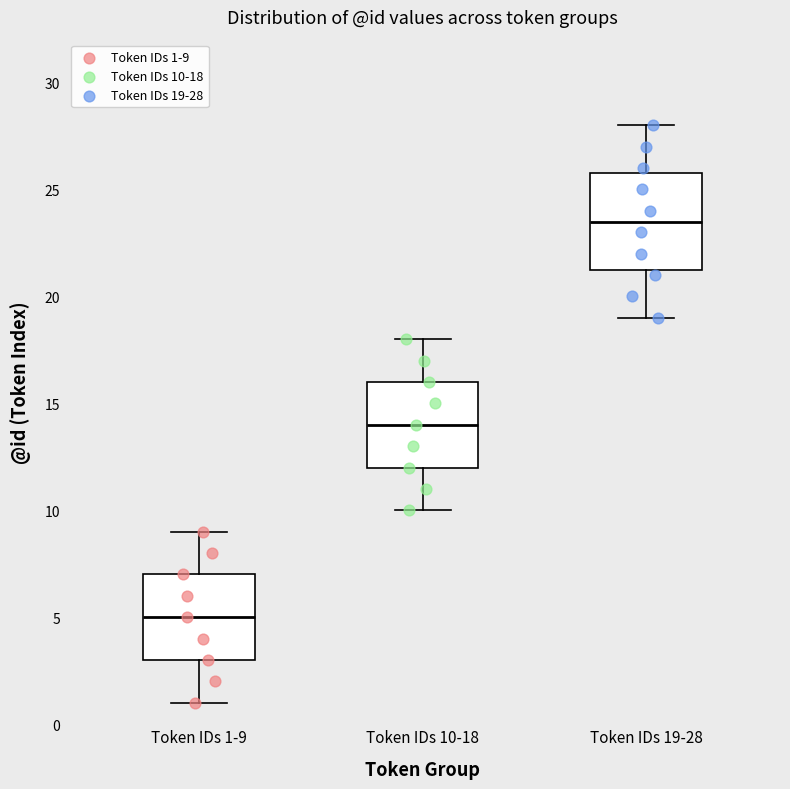

Reading left to right, read every box against the y-axis: the position of its median line, the range the box covers, and the ends of its whiskers. The values are not printed on the chart, so give them approximately, as read against the axis.

Token IDs 1-9: median 5.0, box 3.0 to 7.0, whiskers 1.0 to 9.0
Token IDs 10-18: median 14.0, box 12.0 to 16.0, whiskers 10.0 to 18.0
Token IDs 19-28: median 23.5, box 21.5 to 26.0, whiskers 19.0 to 28.0